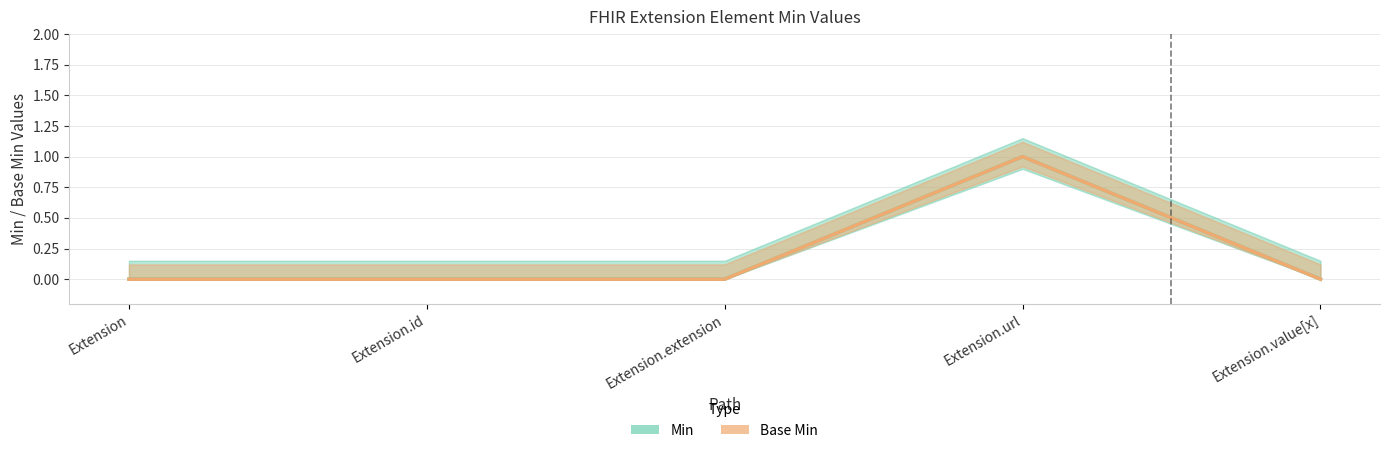

True or false: Min and Base Min cross at least once.

False